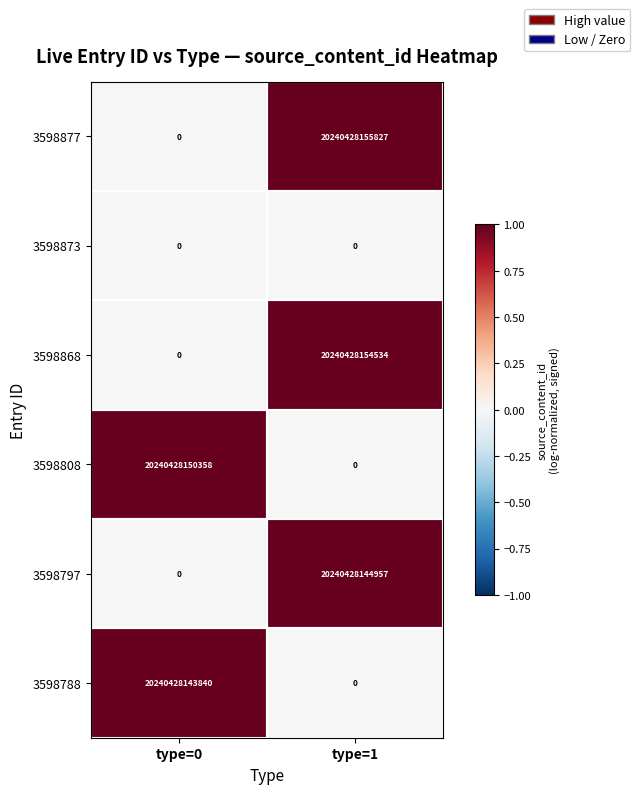

The value of 3598873 at type=1 is 0. True or false?

True